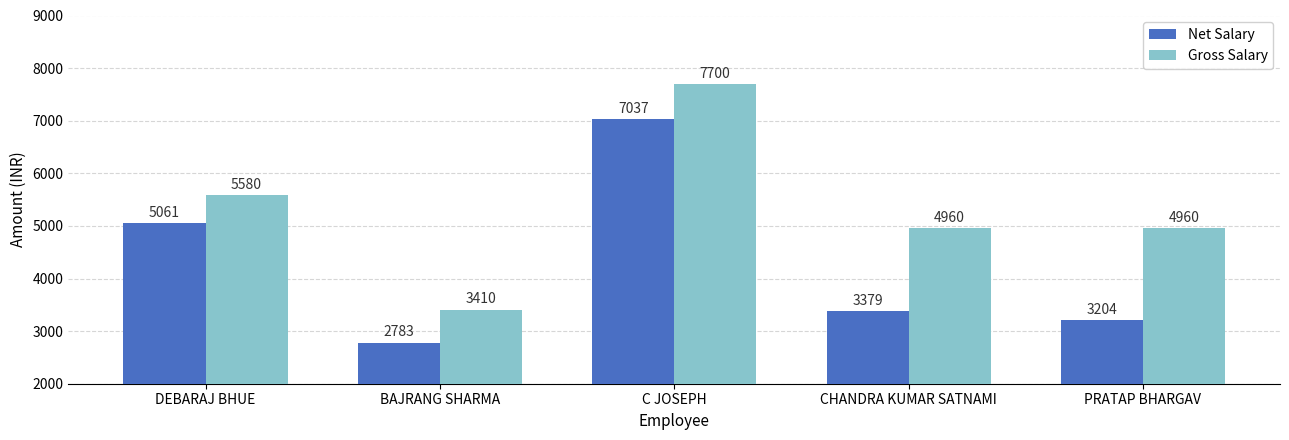

What is the value of the Net Salary bar at the 4th from the left?

3379